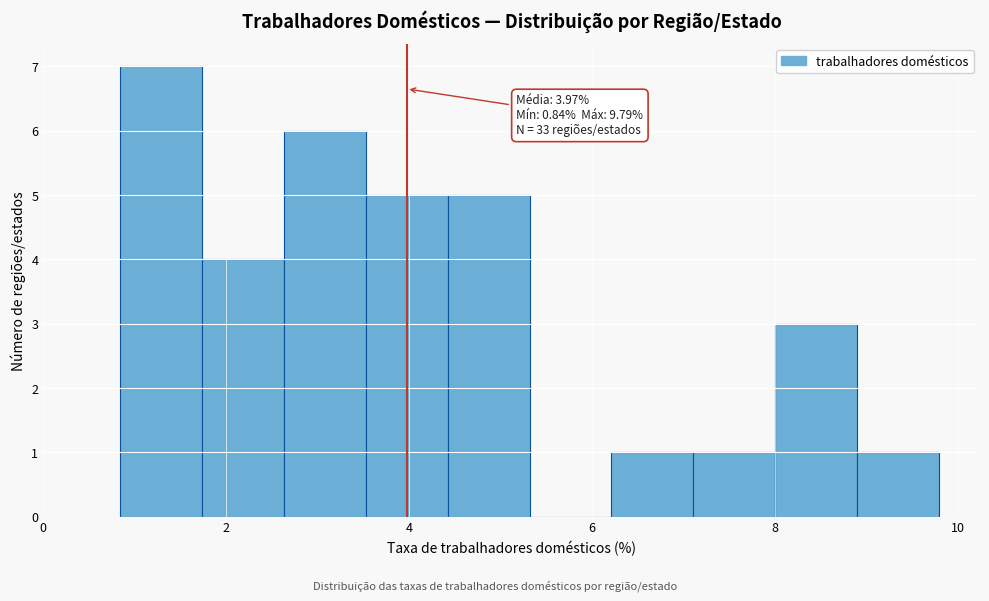

Over which range of the x-axis is the bar tallest?

0.8 to 1.8